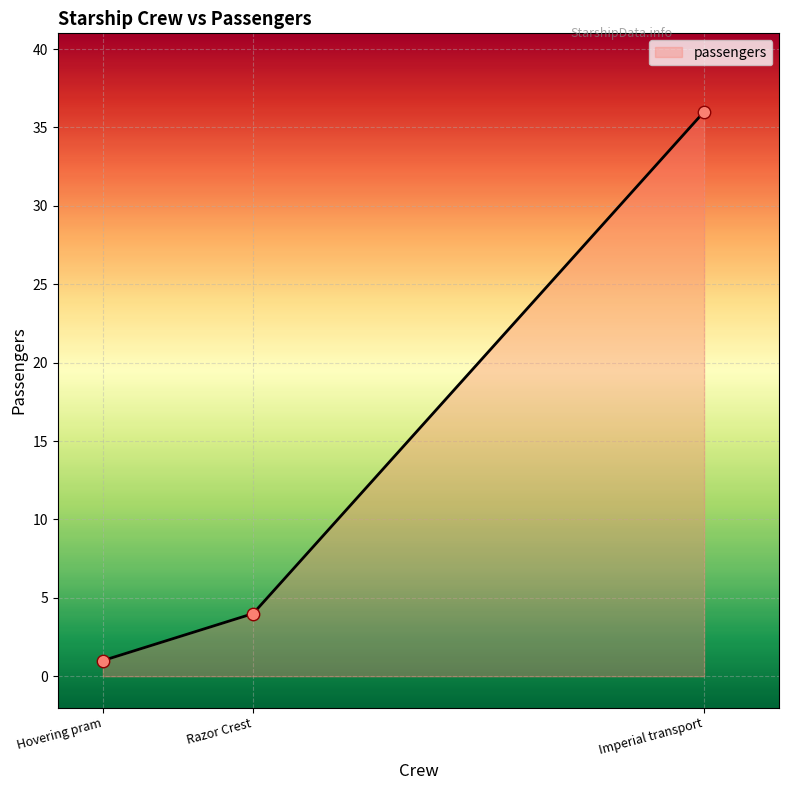

Approximately how many times larger is the value at Razor Crest compared to Imperial transport?

0.1